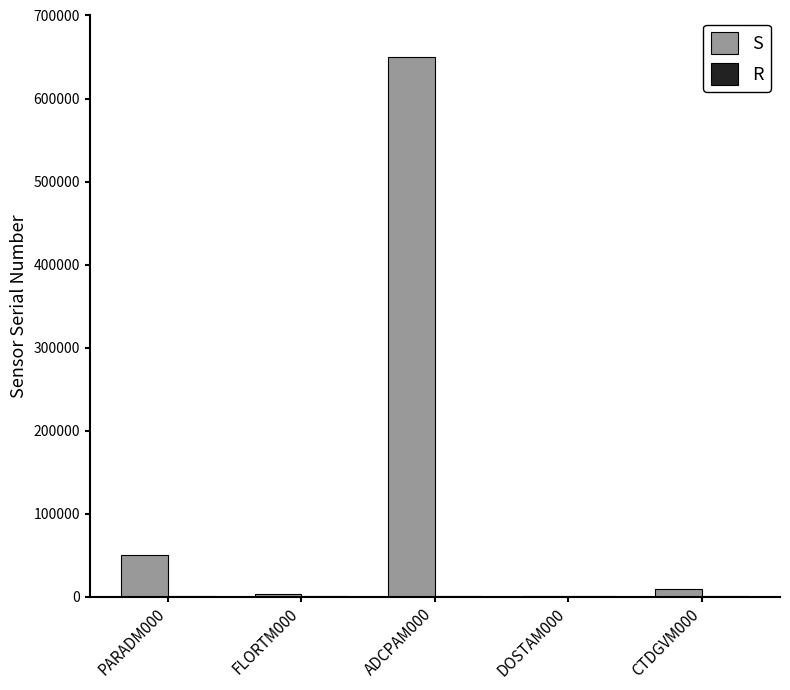

How many series are shown in this chart?

2